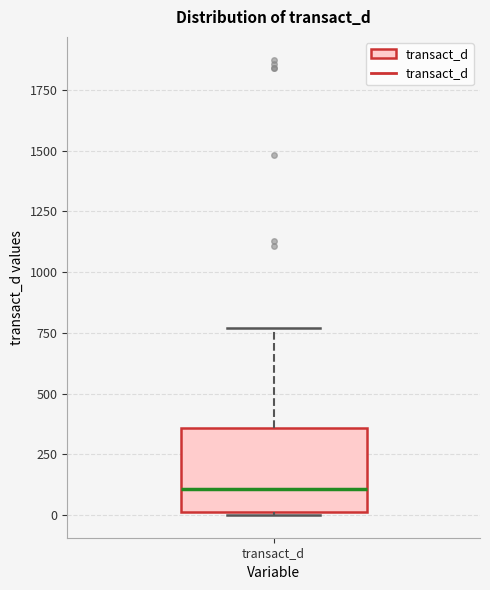

Read this box plot against the y-axis: the position of the median line, the range covered by the box, and the ends of both whiskers. The values are not printed on the chart, so give them approximately, as read against the axis.

median 100, box 0 to 350, whiskers 0 to 750